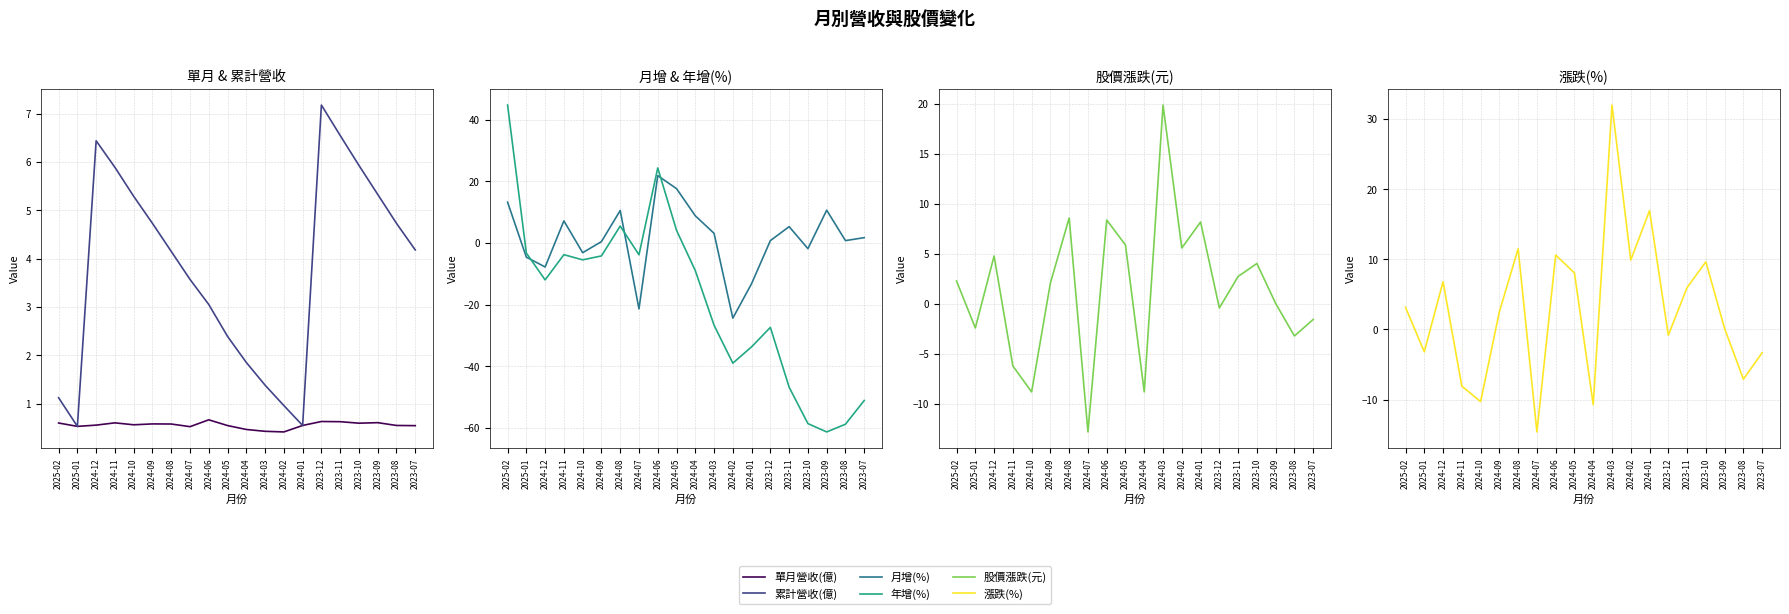

What are all the series names shown in the legend?

單月營收(億), 累計營收(億), 月增(%), 年增(%), 股價漲跌(元), 漲跌(%)